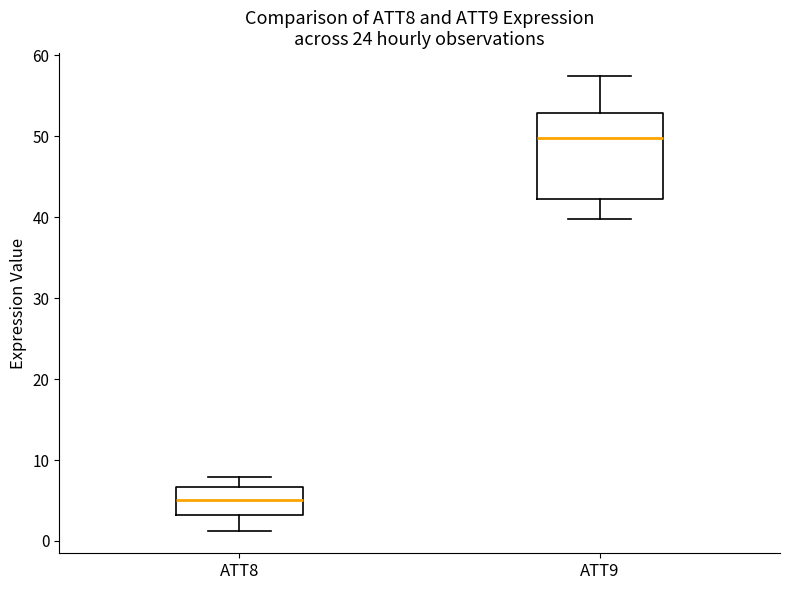

Reading left to right, read every box against the y-axis: the position of its median line, the range the box covers, and the ends of its whiskers. The values are not printed on the chart, so give them approximately, as read against the axis.

ATT8: median 5, box 3 to 7, whiskers 1 to 8
ATT9: median 50, box 42 to 53, whiskers 40 to 57